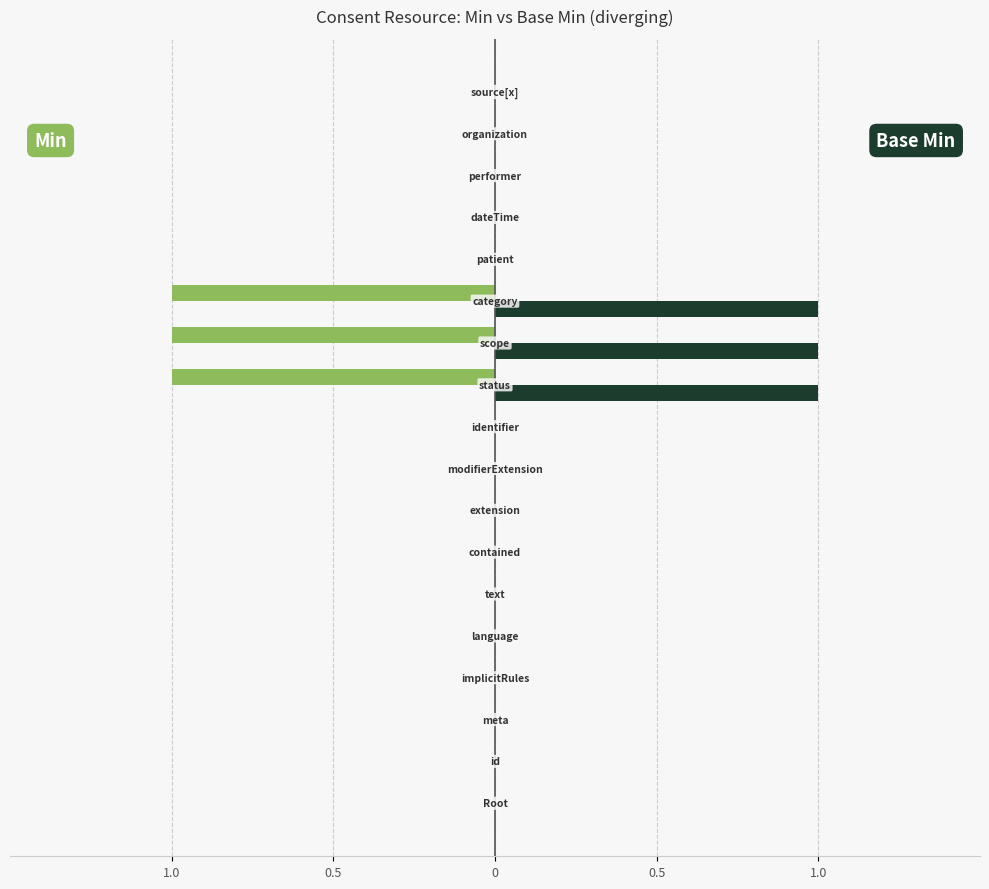

How many bars are there in total?

36